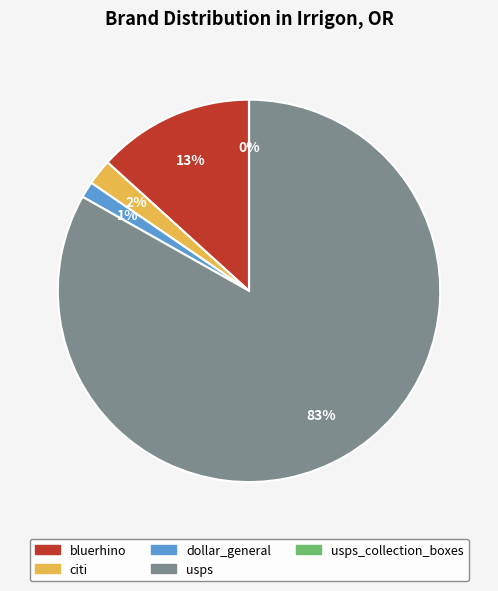

Is there a majority slice in this chart?

Yes